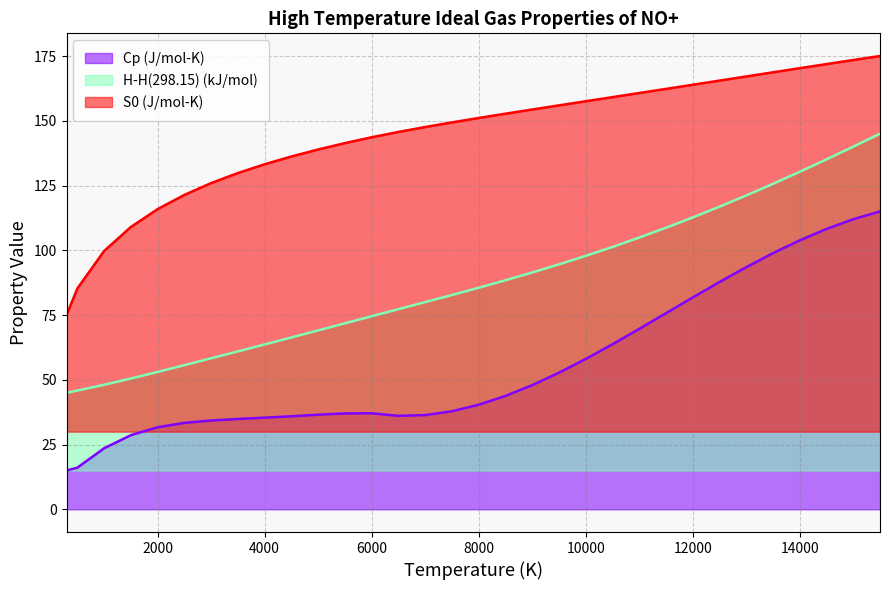

What is the value of the Cp (J/mol-K) point at the 22nd from the left?

63.7